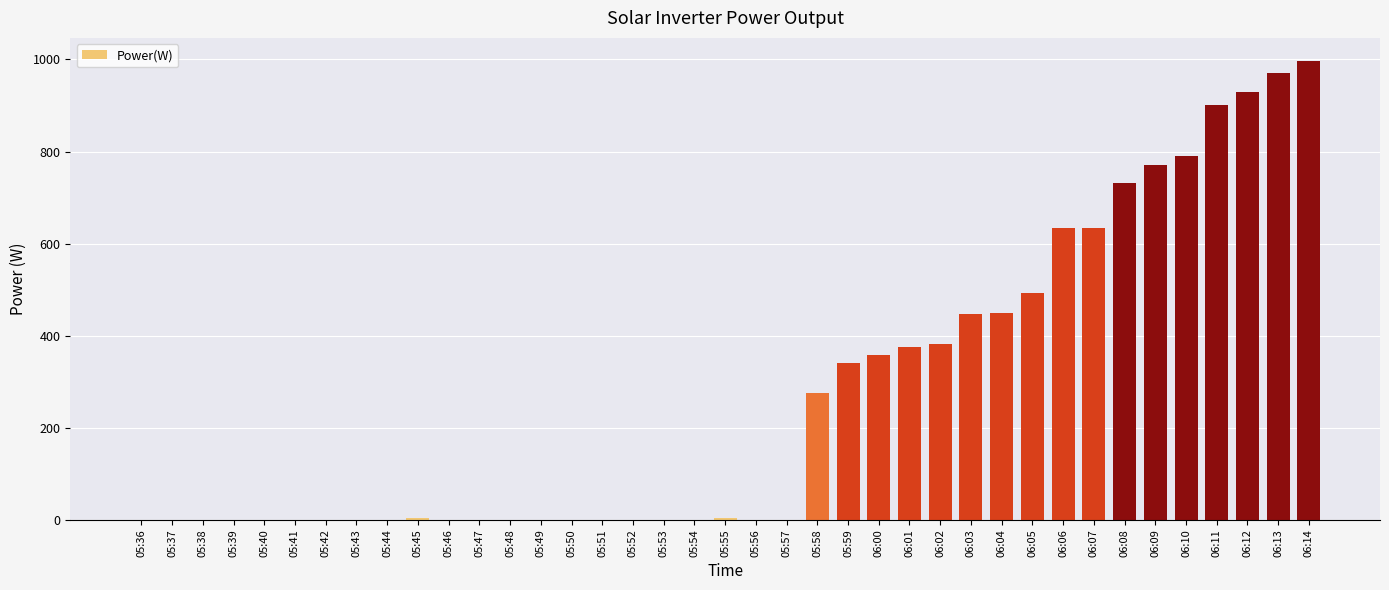

How many values exceed 0?

19